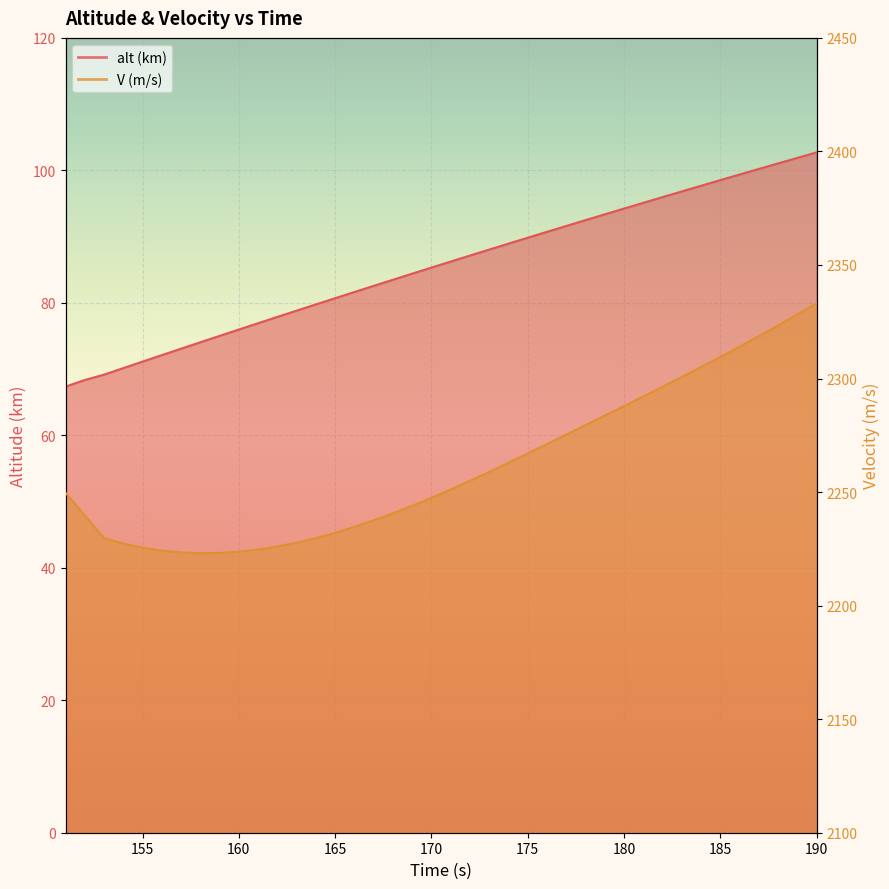

Reading right to left, extract all data points from this chart.

alt (km): 102.7	101.9	101.0	100.2	99.4	98.5	97.7	96.8	96.0	95.1	94.2	93.4	92.5	91.6	90.7	89.8	88.9	88.0	87.1	86.2	85.3	84.4	83.5	82.6	81.6	80.7	79.8	78.8	77.9	76.9	76.0	75.0	74.0	73.1	72.1	71.1	70.1	69.2	68.3	67.3
V (m/s): 2333.1	2328.2	2323.3	2318.6	2314.0	2309.5	2305.0	2300.6	2296.3	2292.1	2287.8	2283.6	2279.4	2275.3	2271.1	2267.0	2262.9	2258.8	2254.9	2251.1	2247.4	2243.9	2240.6	2237.5	2234.6	2232.0	2229.7	2227.7	2226.0	2224.7	2223.7	2223.2	2223.1	2223.4	2224.2	2225.5	2227.3	2229.7	2239.7	2249.7